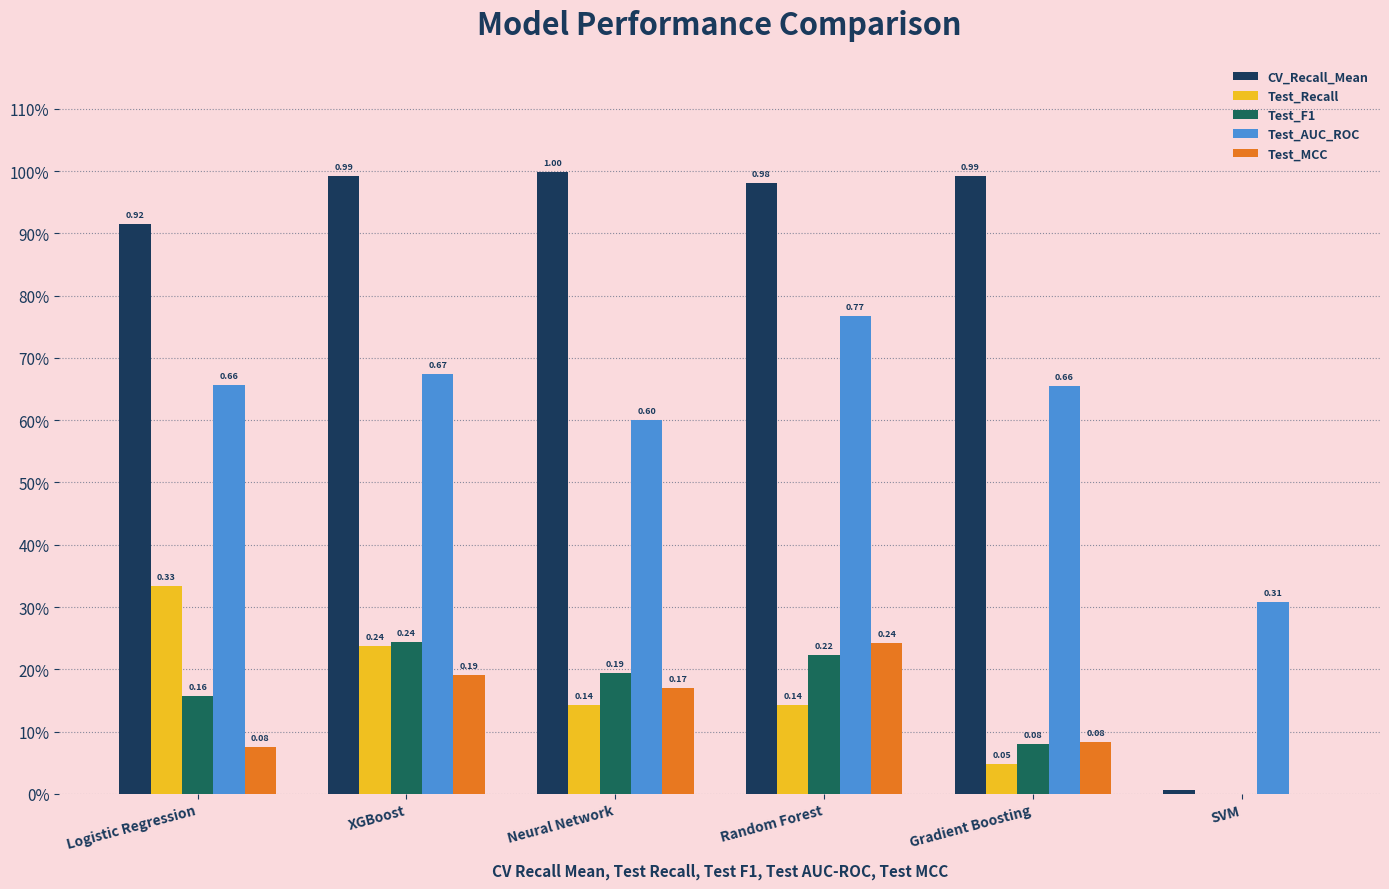

Which series has the largest total across all categories?

CV_Recall_Mean